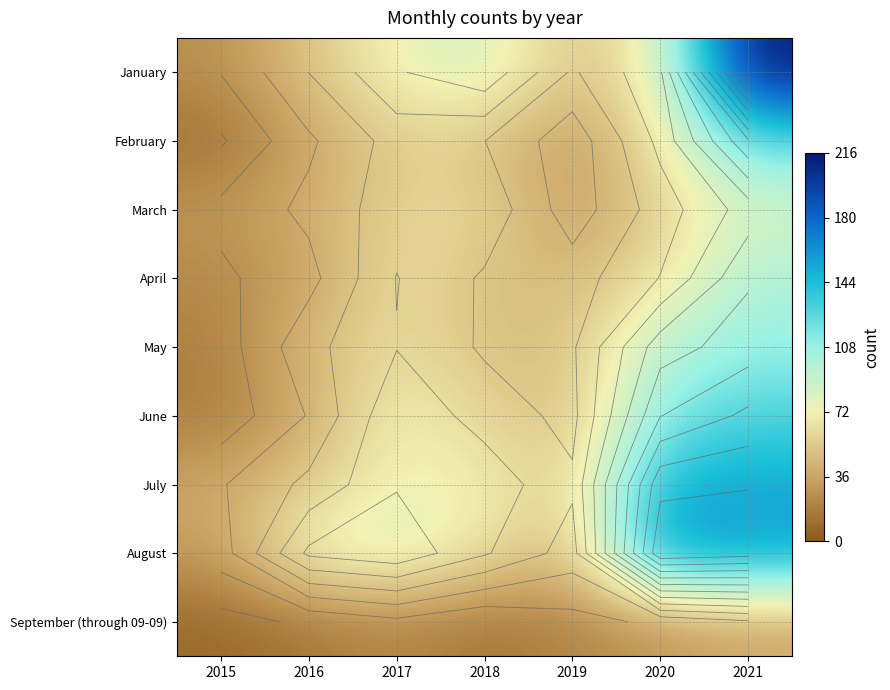

What is the average value of the February series?

54